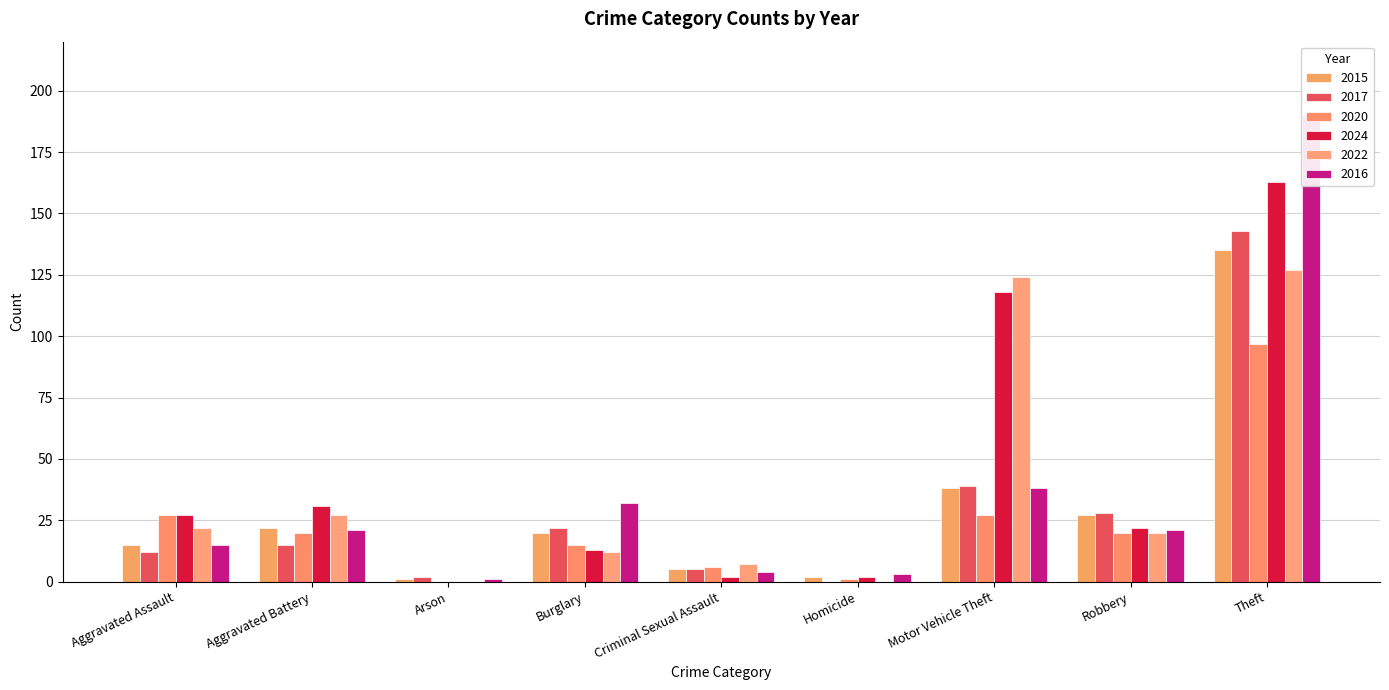

What are all the series names shown in the legend?

2015, 2017, 2020, 2024, 2022, 2016